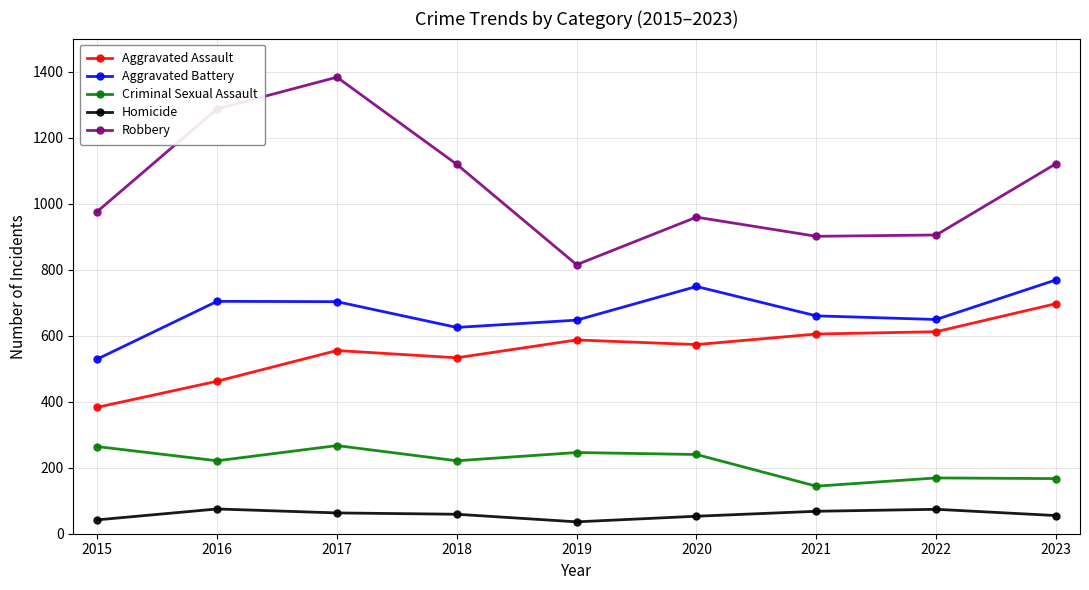

How many data points does each series have?

9